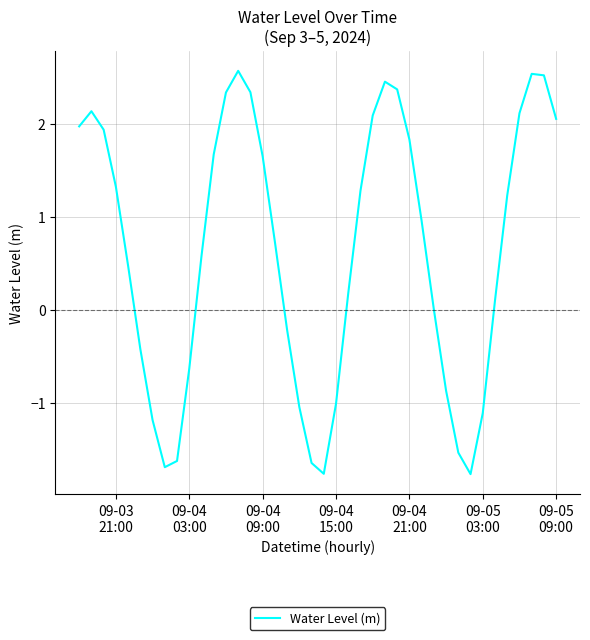

What is the difference between the maximum and minimum values?

4.3